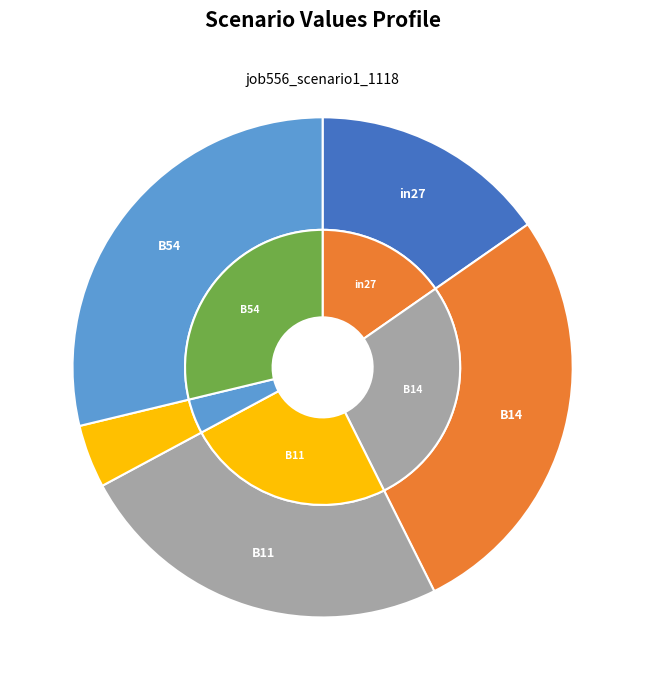

Is there any slice that represents more than half of the pie?

No